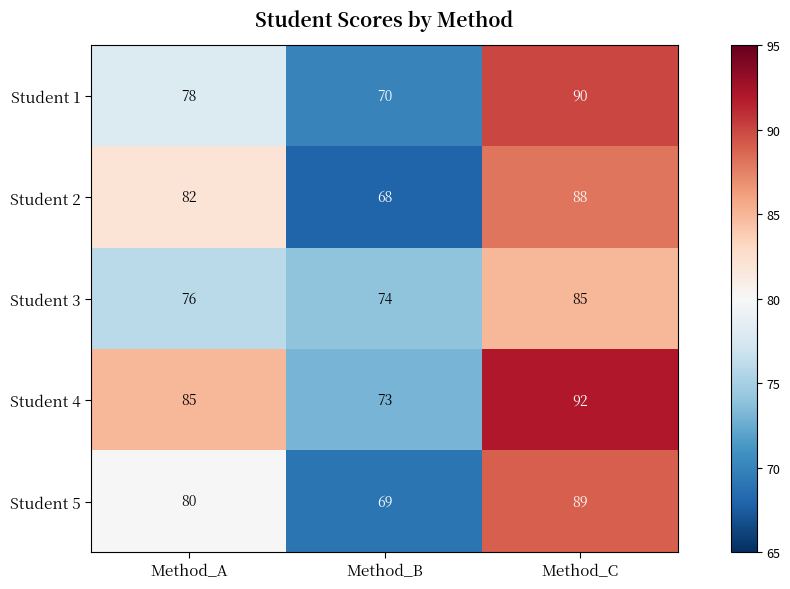

The value of Student 4 at Method_A is 85. True or false?

True